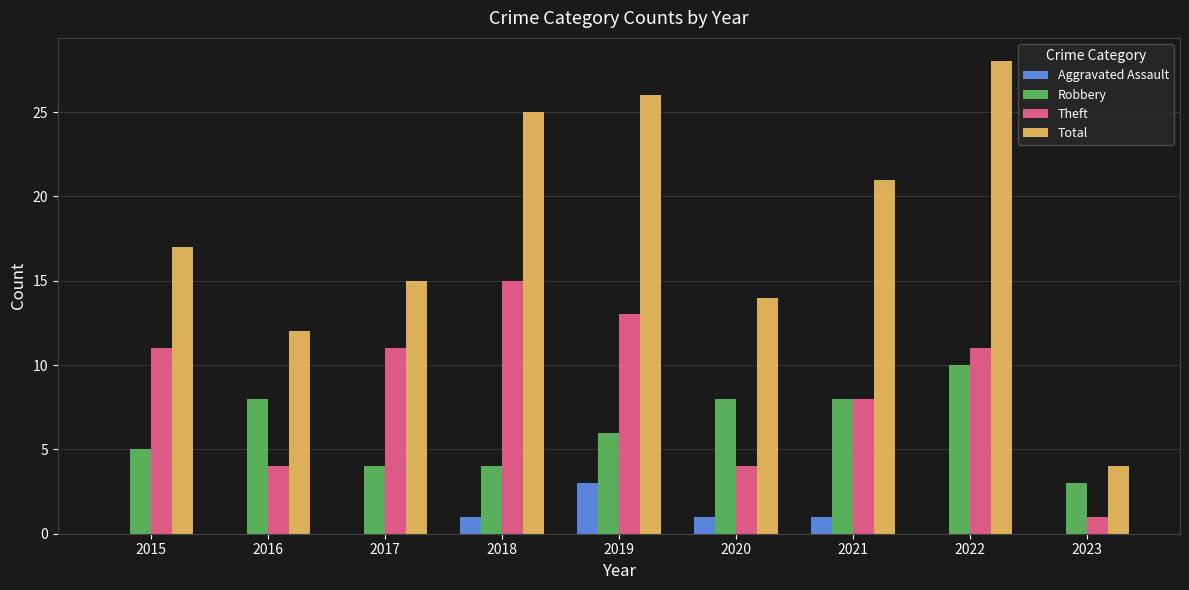

Which label corresponds to the largest value in the chart?

2022